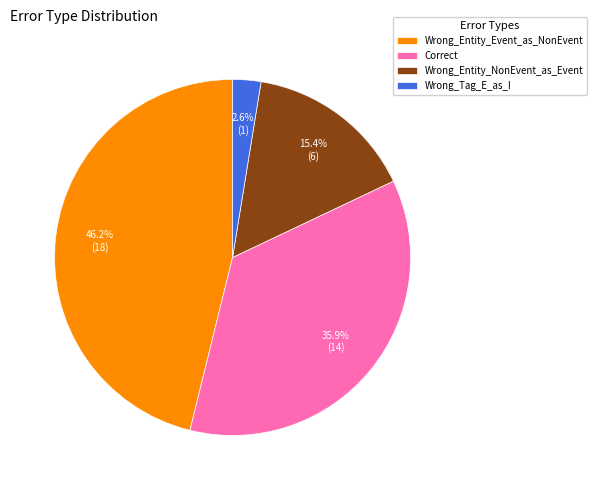

Does Wrong_Entity_Event_as_NonEvent account for over 50% of the chart?

No